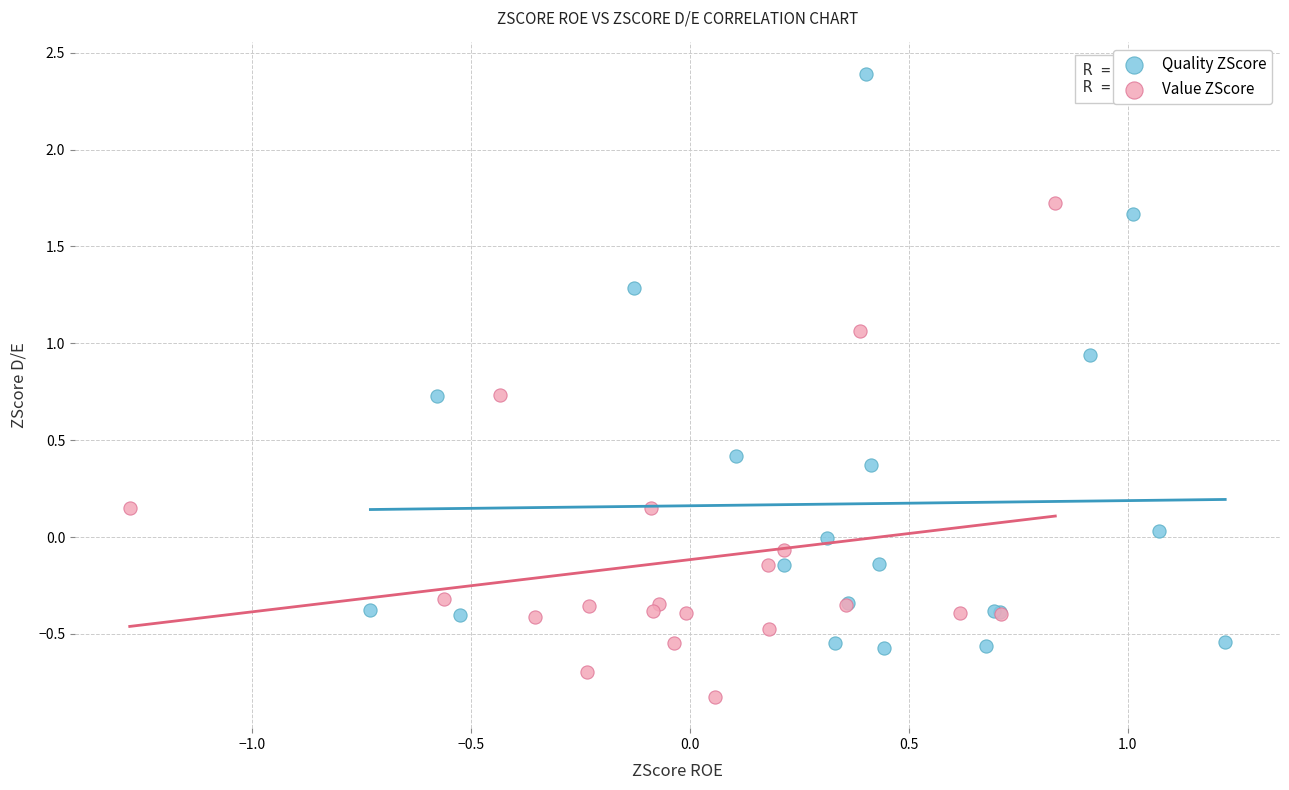

What are all the series names shown in the legend?

Quality ZScore, Value ZScore